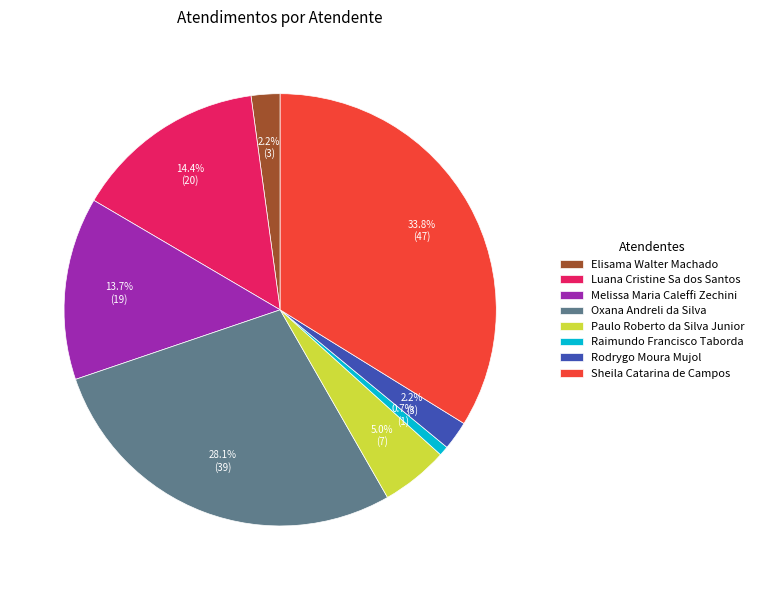

Combined, what portion of the pie is Luana Cristine Sa dos Santos and Sheila Catarina de Campos?

48.2%